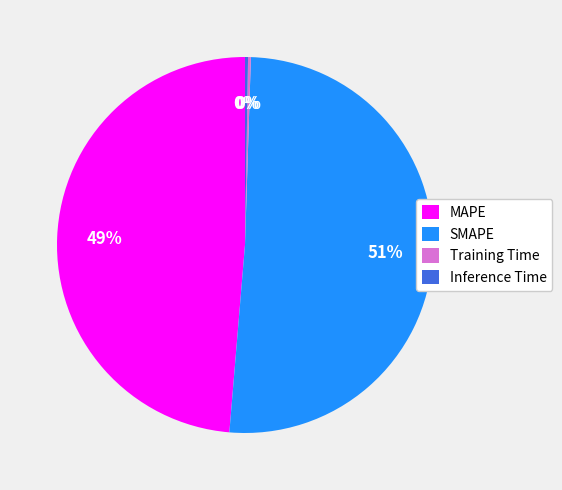

What is the ratio of the value at MAPE to the value at SMAPE?

1.0